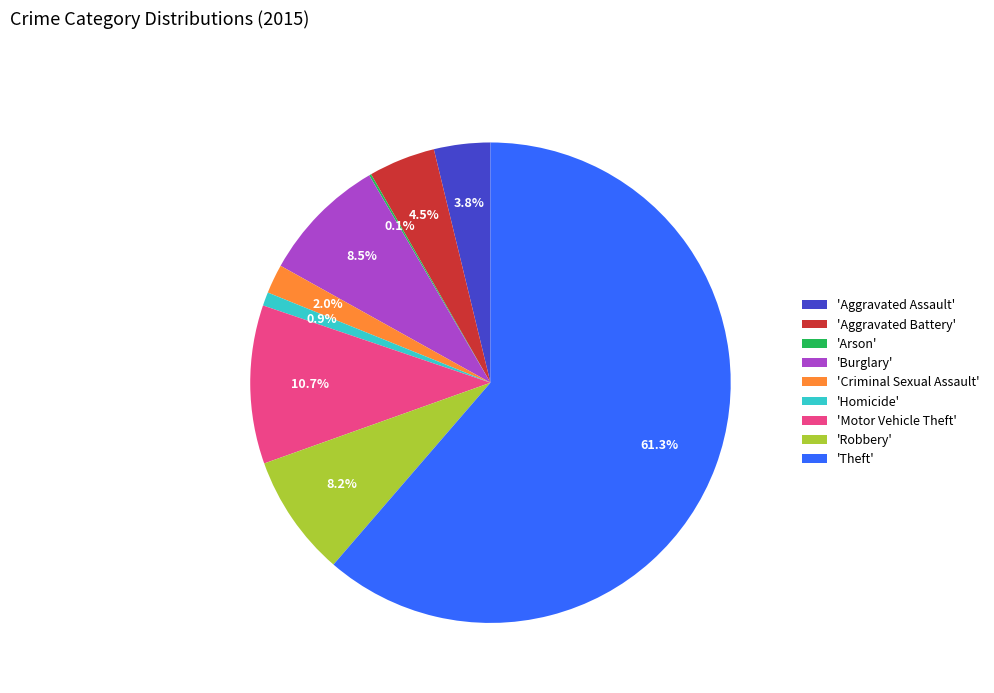

To the nearest percent, what is the difference between the largest and smallest slice percentages?

61%